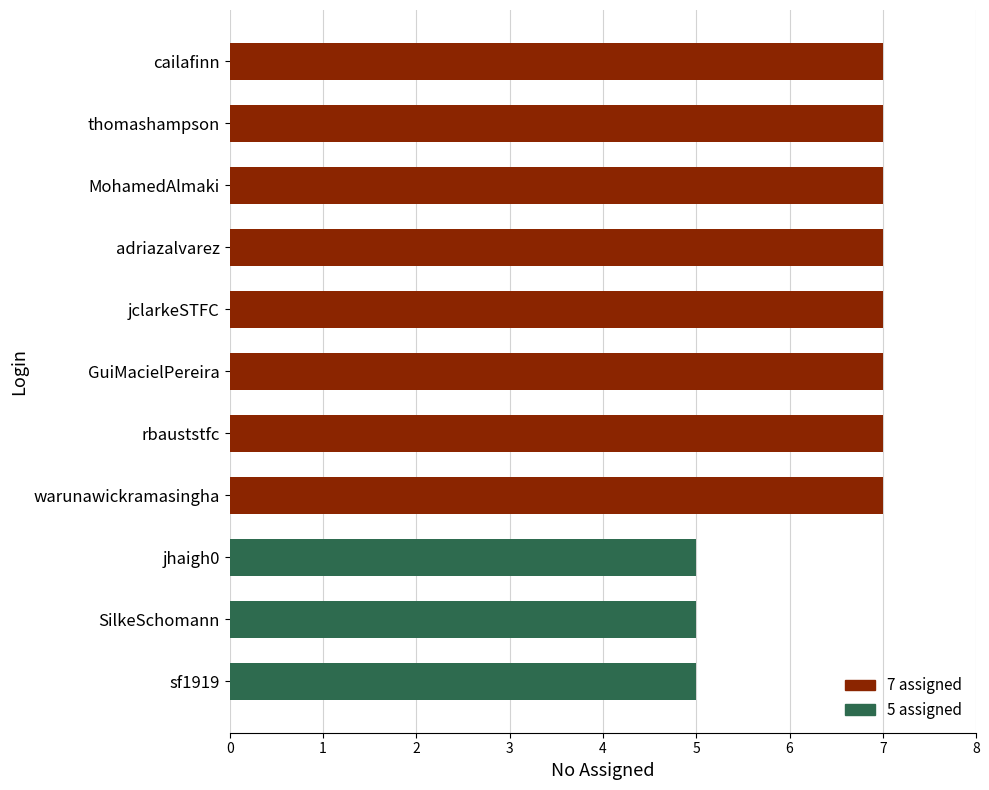

Is it true that the value at GuiMacielPereira is 7?

True